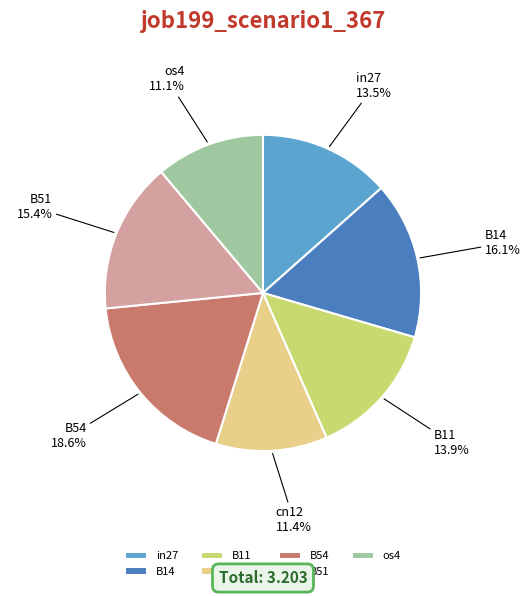

Does B54 represent more than half of the total?

No